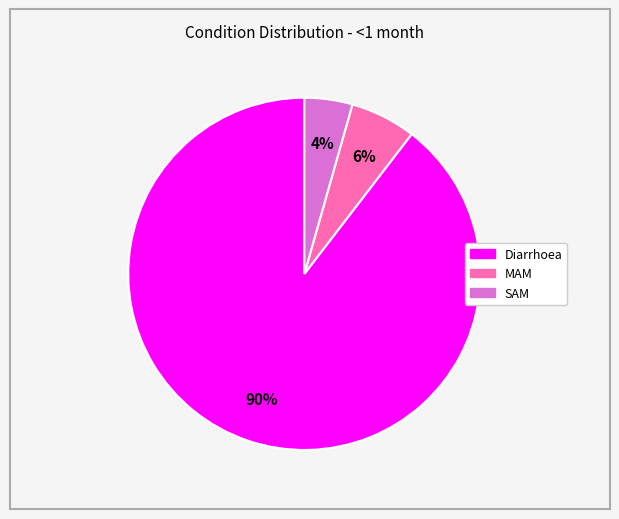

The Diarrhoea slice represents 77% of the pie. True or false?

False